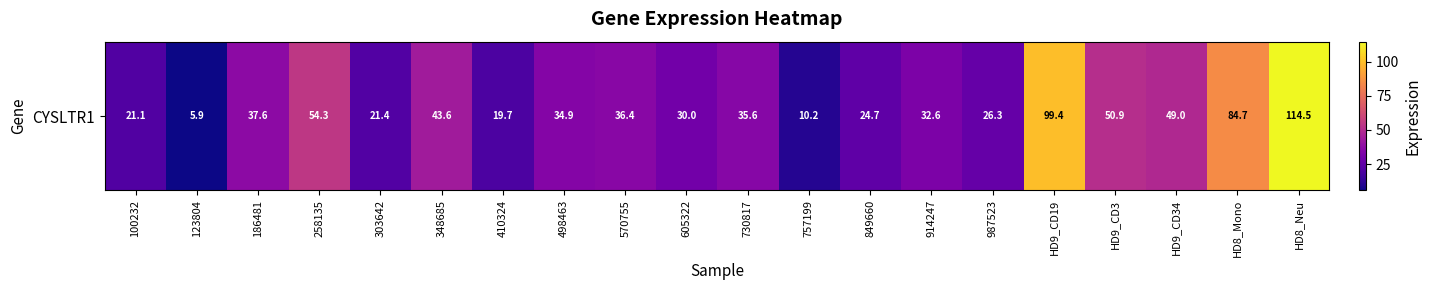

Is it true that the value at HD9_CD34 is 15.7?

False